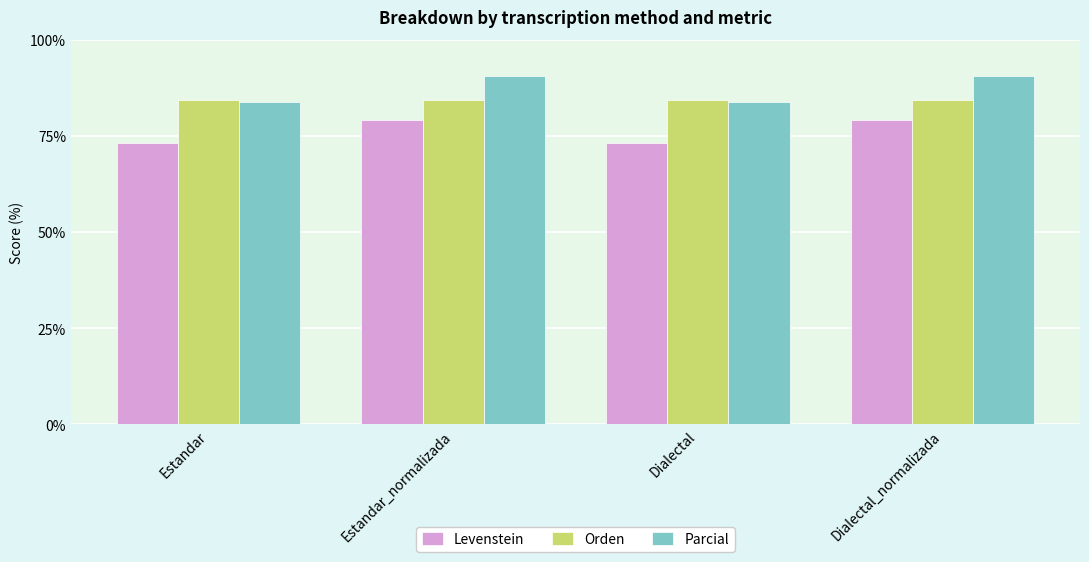

What value does the Parcial series have at Estandar_normalizada?

90.5